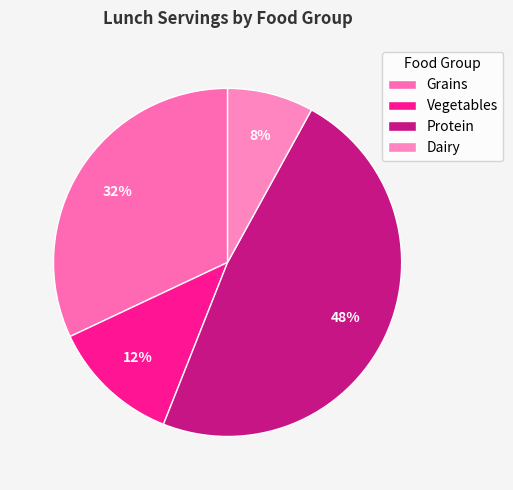

Does Dairy represent more than half of the total?

No